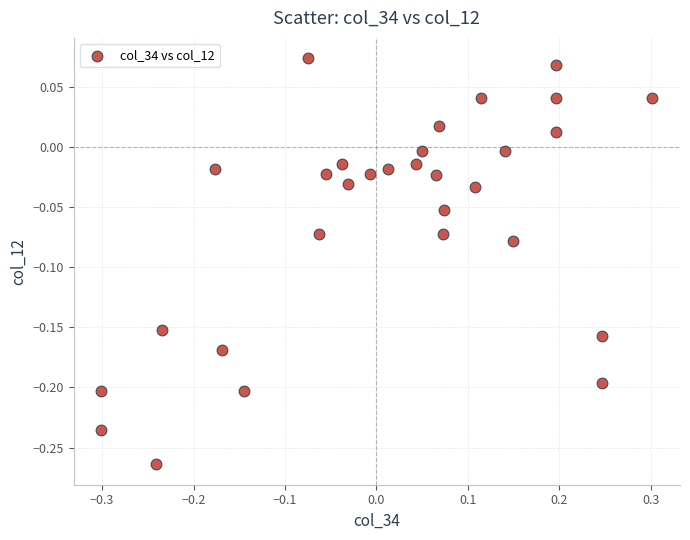

What is the range of X values (max minus min)?

0.6